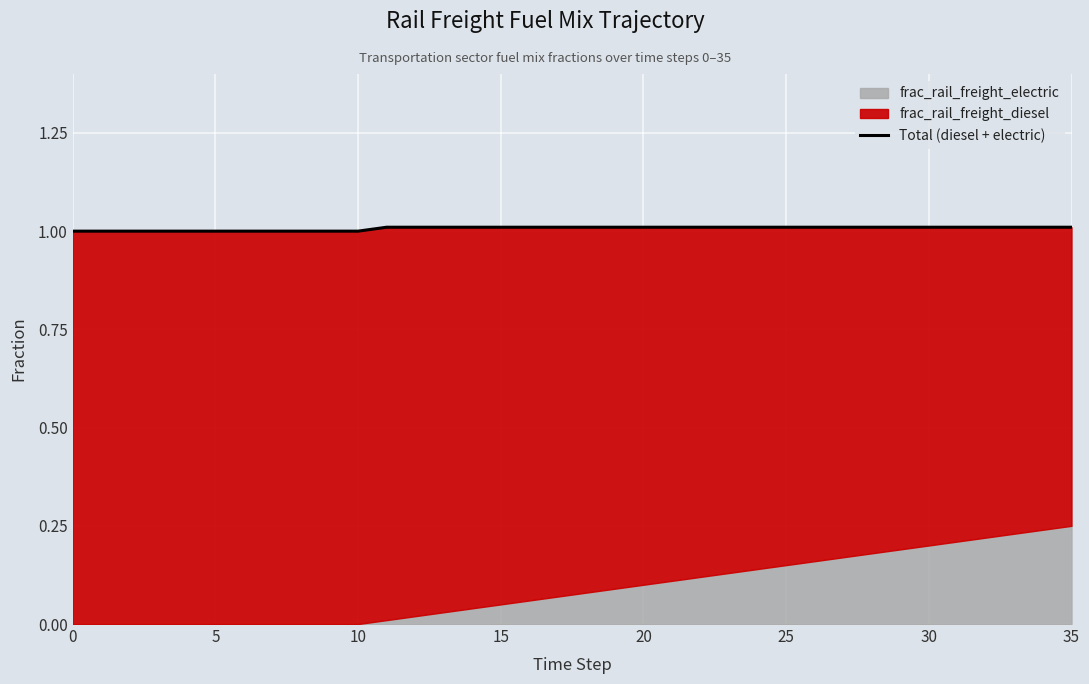

How many lines are shown in the chart?

1